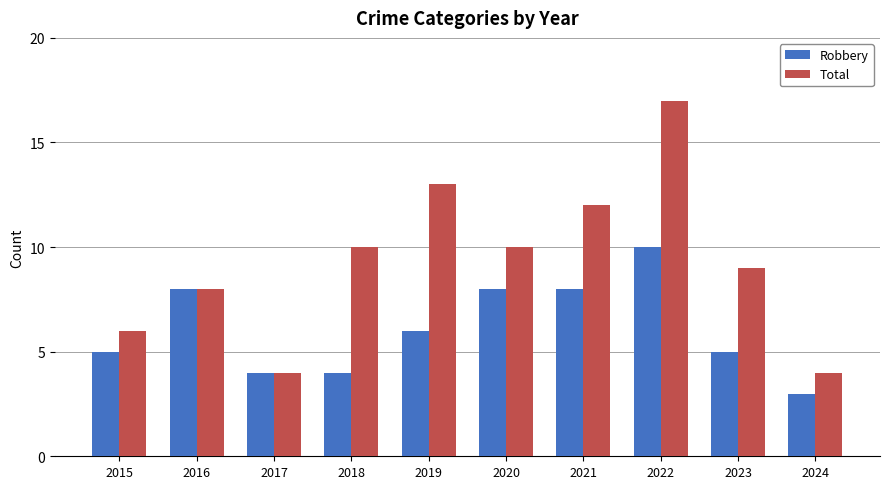

What is the difference between the highest and lowest values at 2015?

1